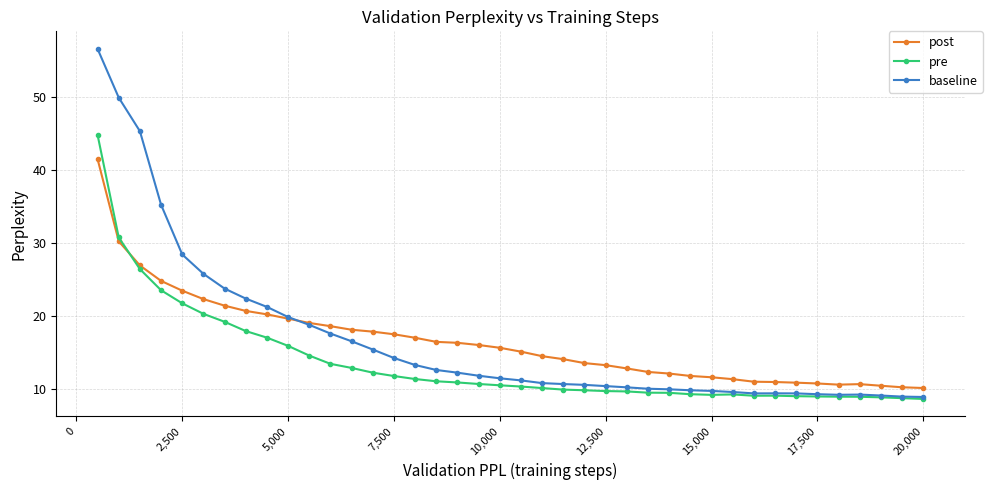

What is the highest value of the pre series?

44.8